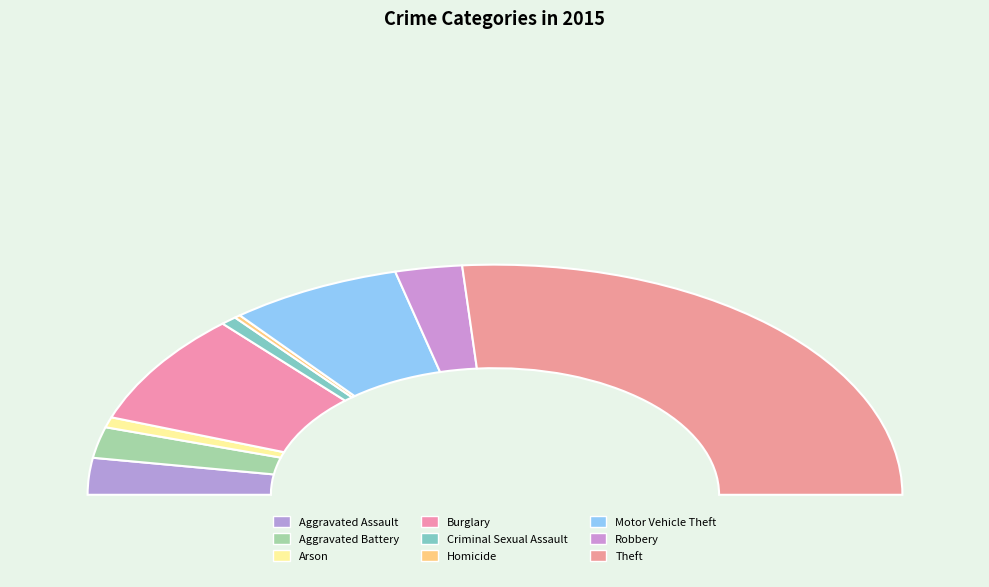

What is the largest slice in the pie chart?

Theft